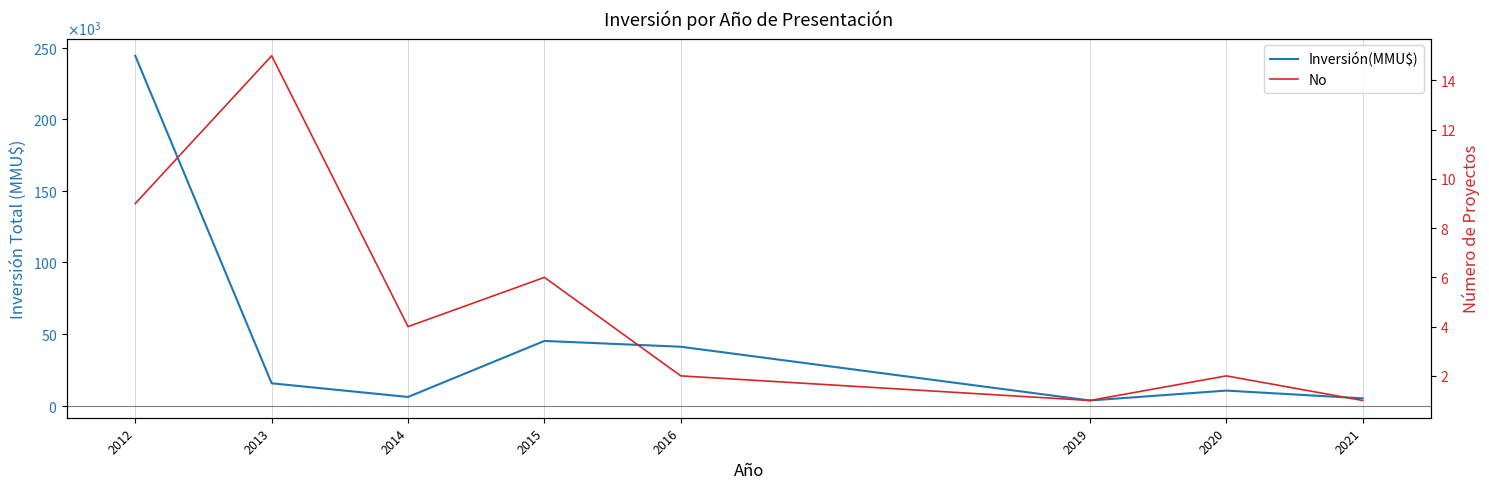

What is the sum of all No values?

40